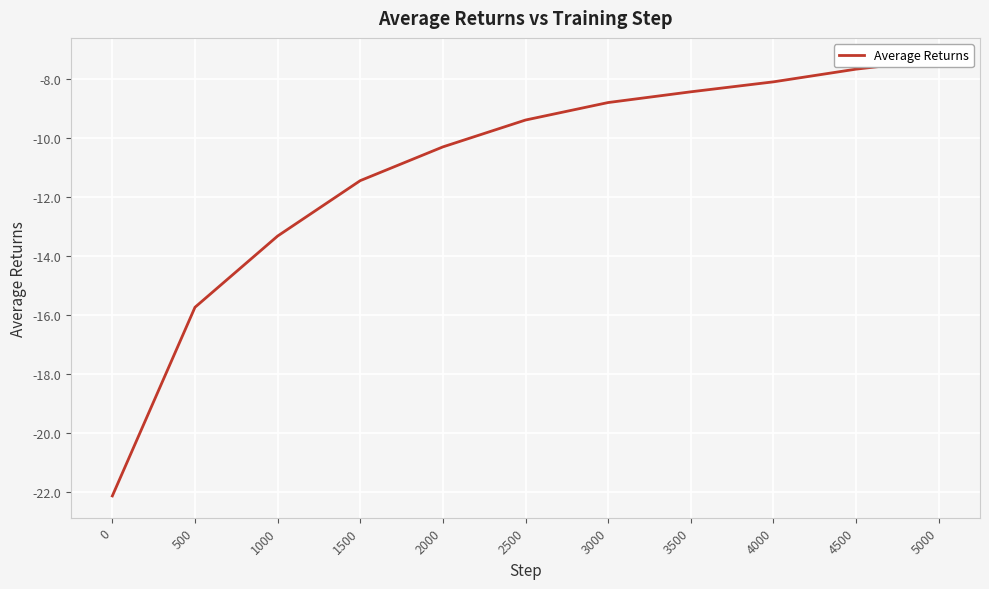

How many lines are shown in the chart?

1